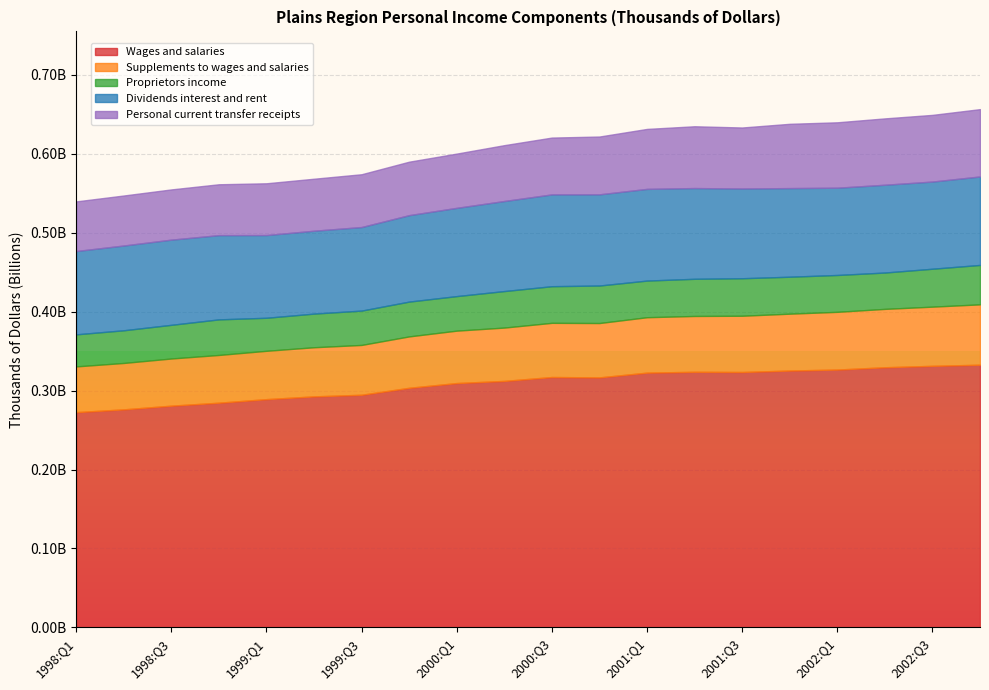

What is the difference between the second highest and minimum values in the Wages and salaries series?

58670828